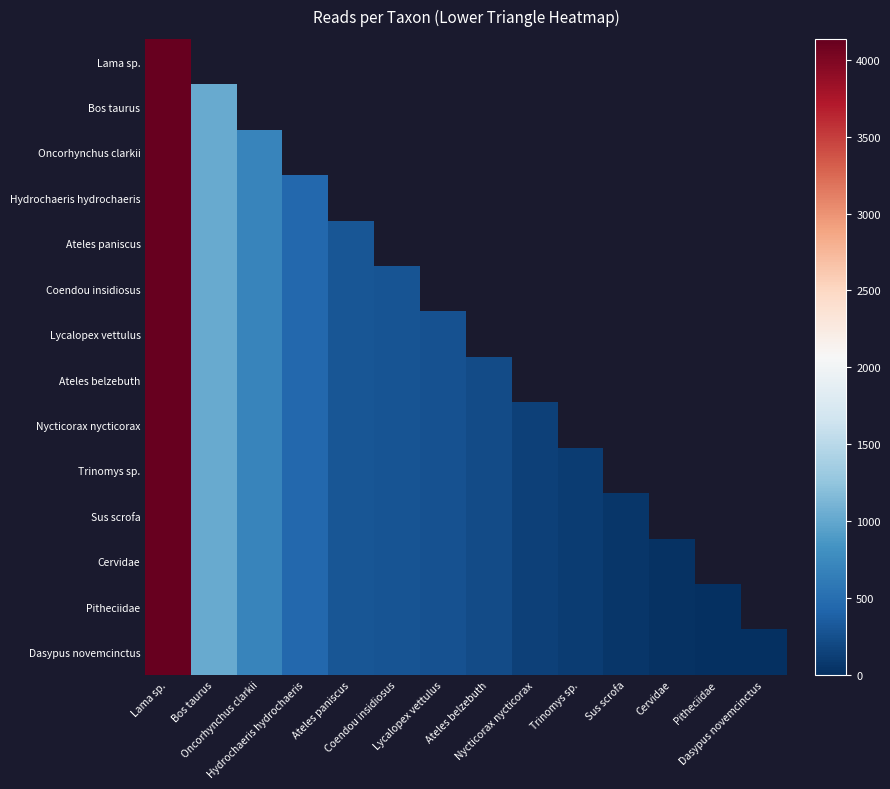

What is the difference between the maximum and minimum values in the Dasypus novemcinctus series?

4127.0